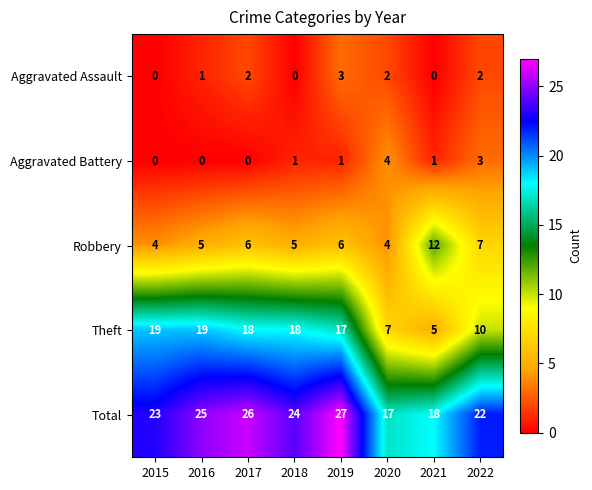

What is the difference between the maximum and minimum values in the Aggravated Battery series?

4